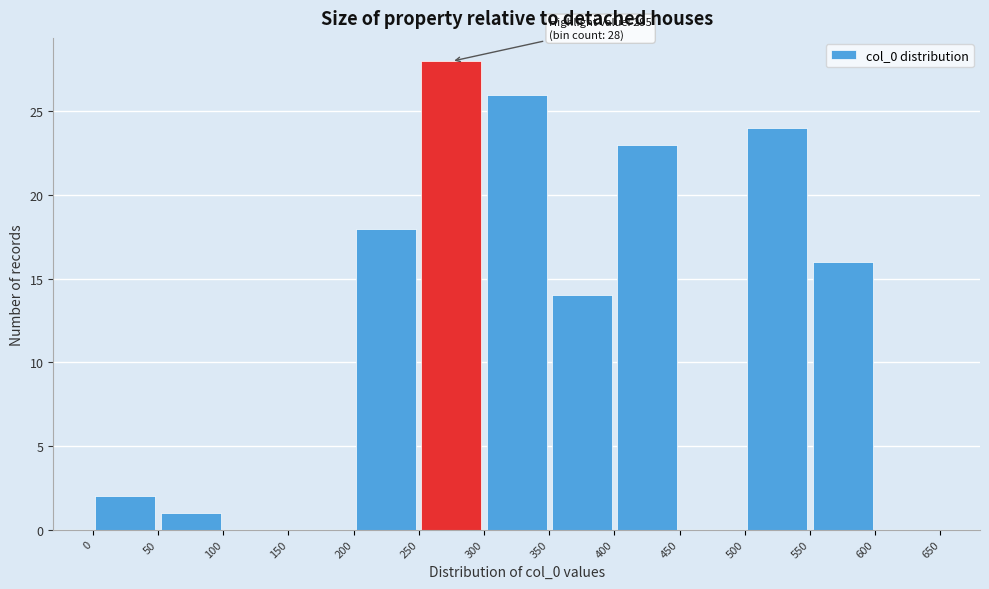

Over which range of the x-axis is the bar tallest?

250 to 300